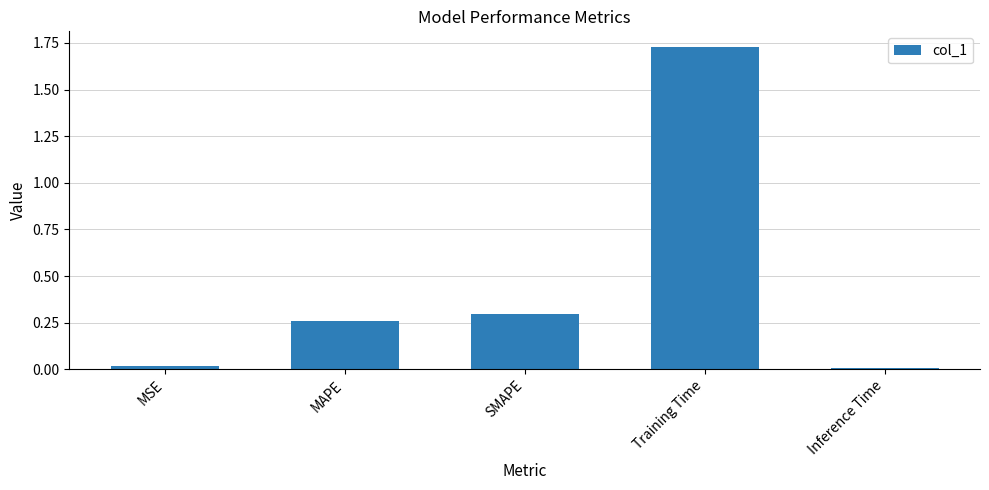

What is the label of the 5th bar from the right?

MSE